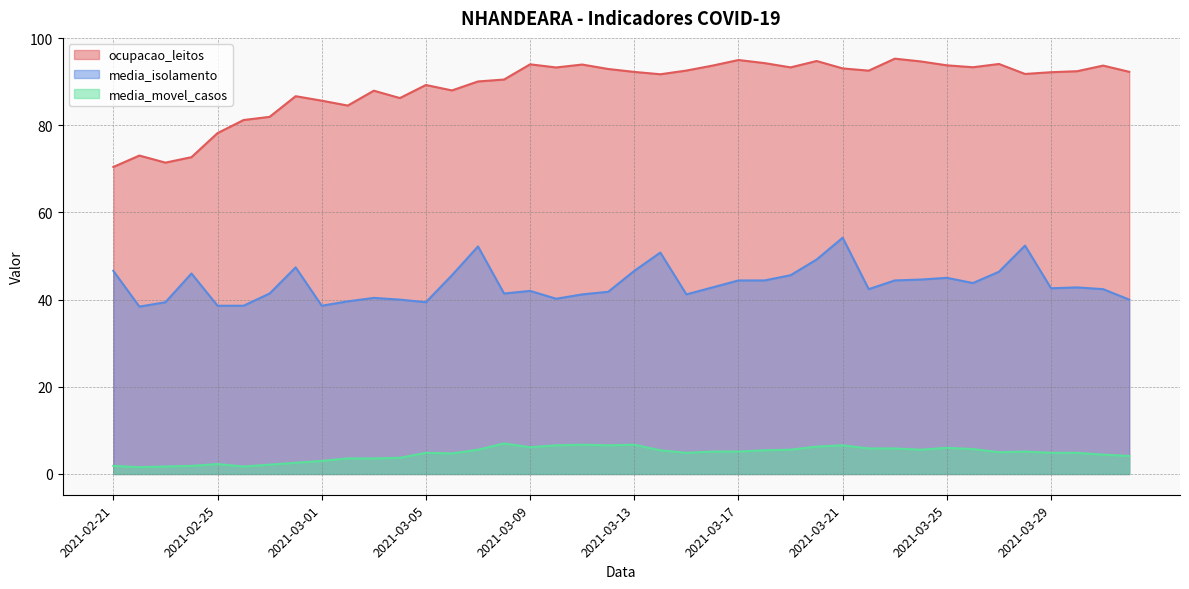

Which category has the lowest value across all series?

2021-02-22